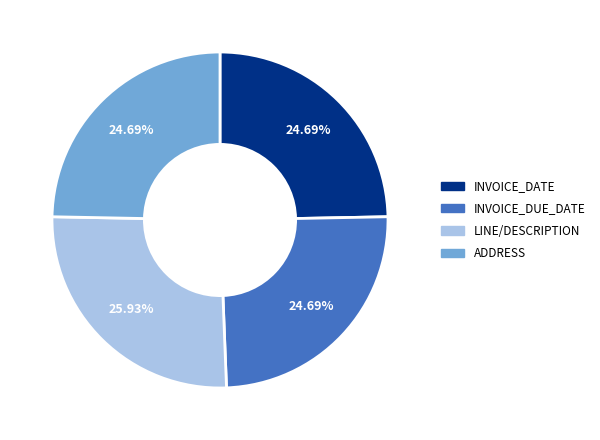

Combined, what portion of the pie is INVOICE_DUE_DATE and LINE/DESCRIPTION?

50.6%